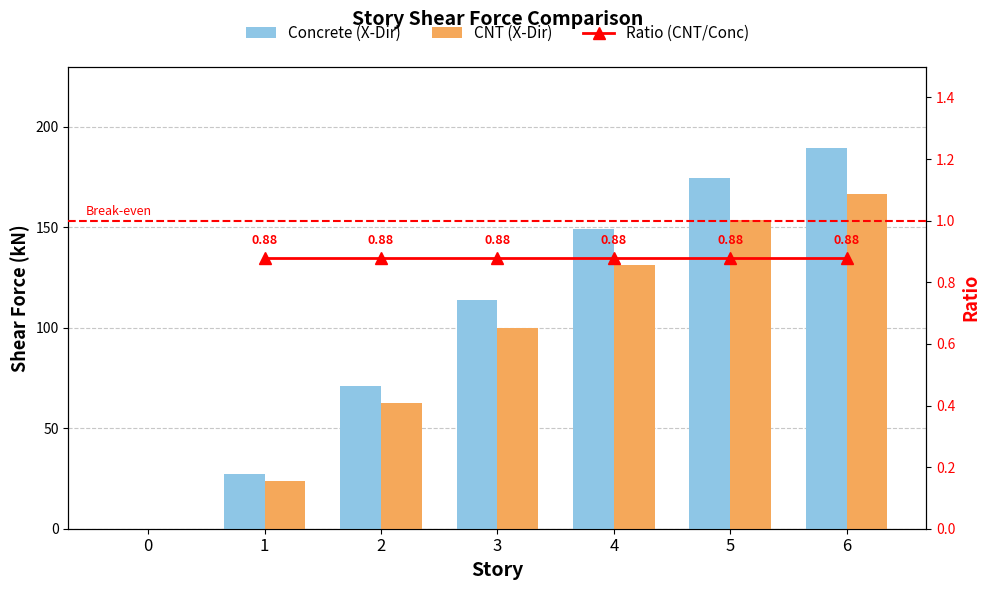

Reading left to right, transcribe all the data shown in this chart.

Concrete (X-Dir): 0=0.0	1=27.3	2=71.2	3=113.7	4=149.0	5=174.5	6=189.3
CNT (X-Dir): 0=0.0	1=24.0	2=62.7	3=100.0	4=131.1	5=153.5	6=166.5